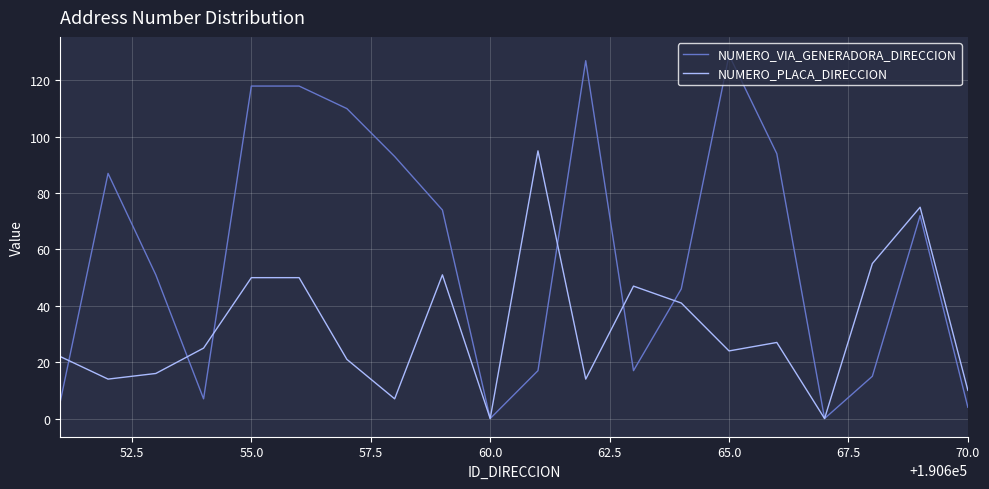

Rank the series by their average value, from highest to lowest.

NUMERO_VIA_GENERADORA_DIRECCION, NUMERO_PLACA_DIRECCION